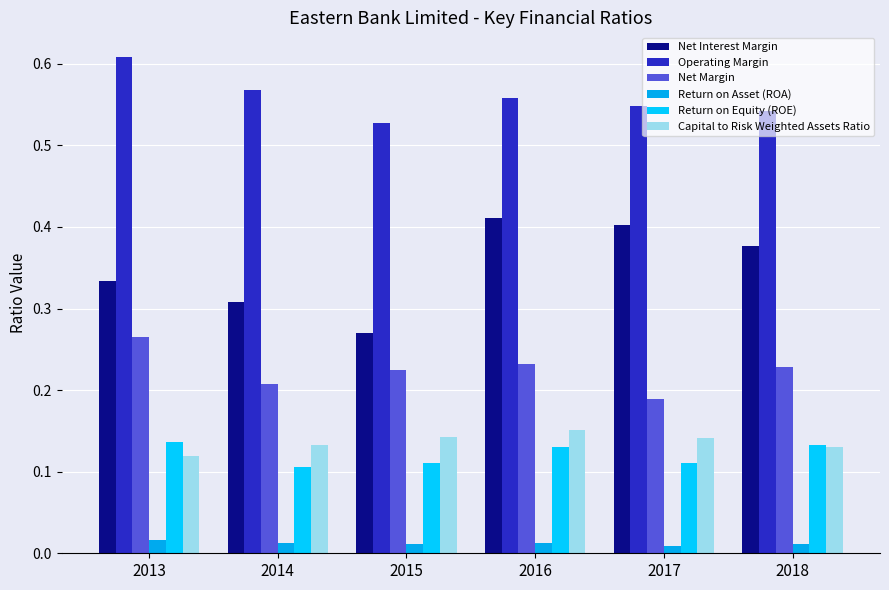

Is it true that Net Margin equals 0.2 at 2015?

True